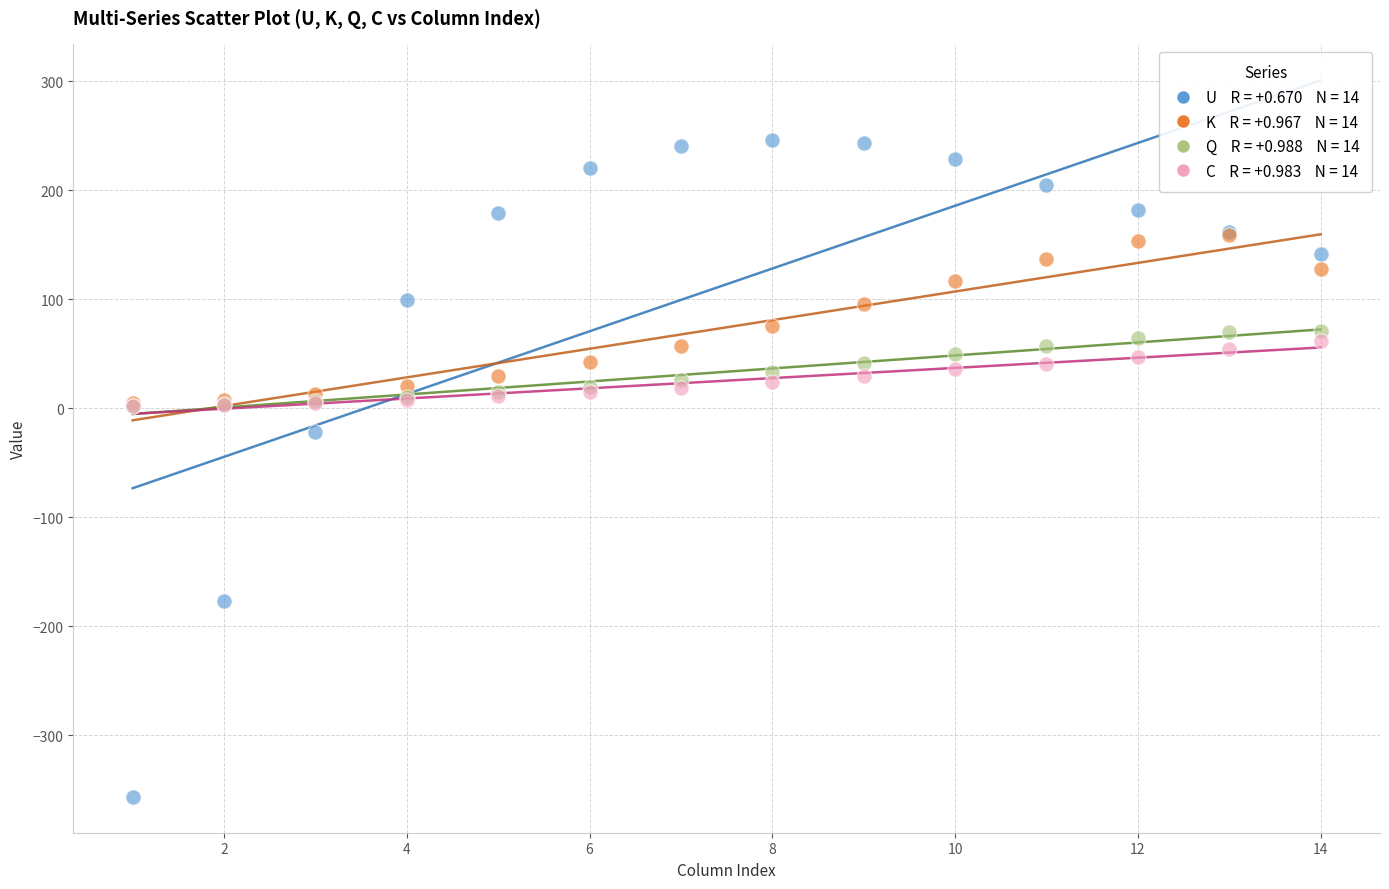

Across all series, what Y value is closest to -55?

-22.1